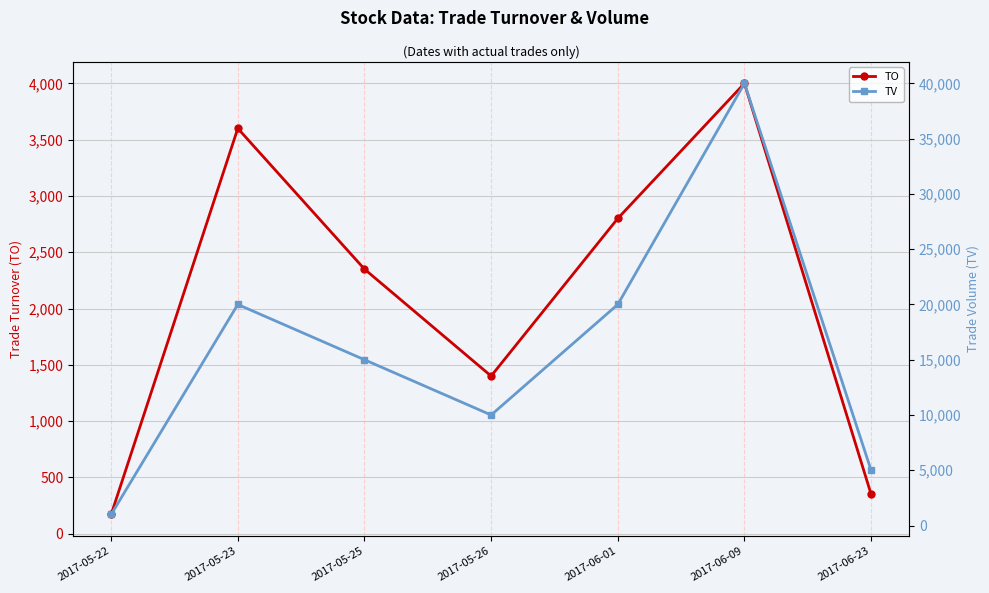

Count the TV values in the range 5000 to 20000.

5